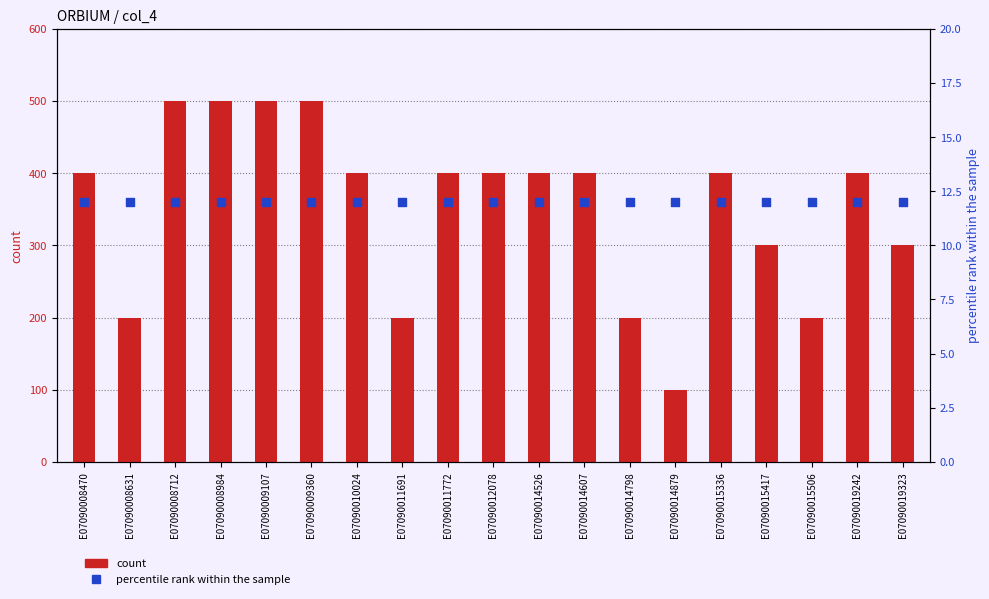

Which series contains the highest Y value?

count